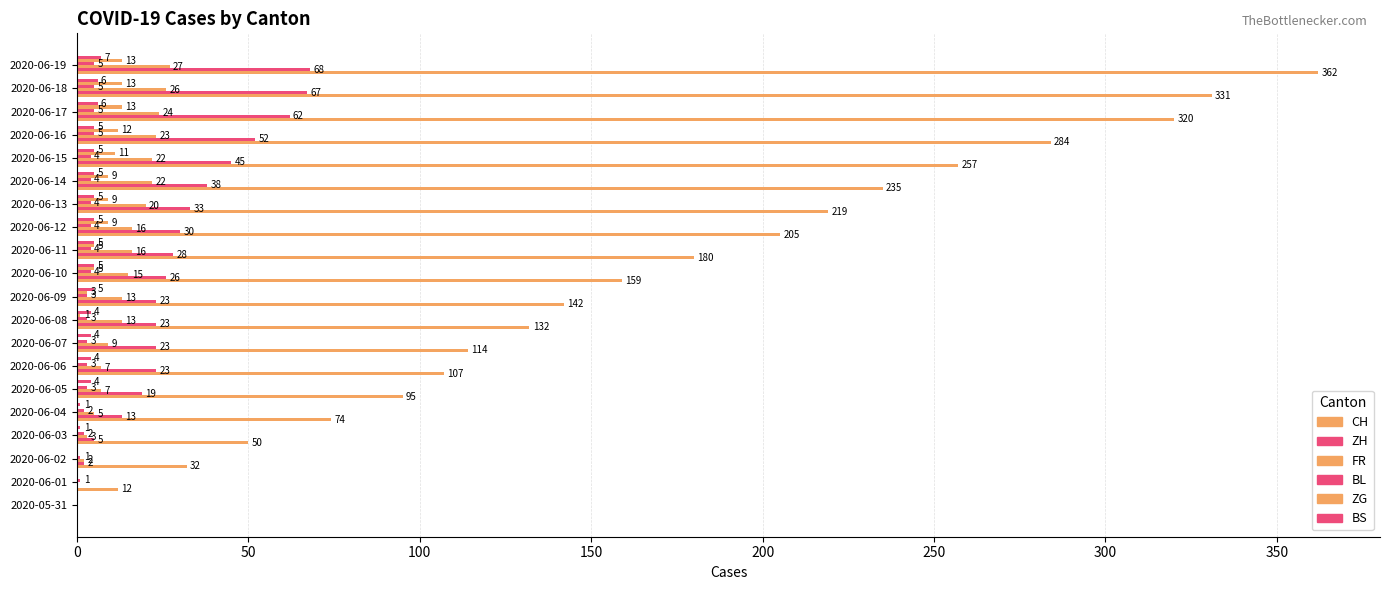

Rank the series by their maximum value, from highest to lowest.

CH, ZH, FR, ZG, BS, BL